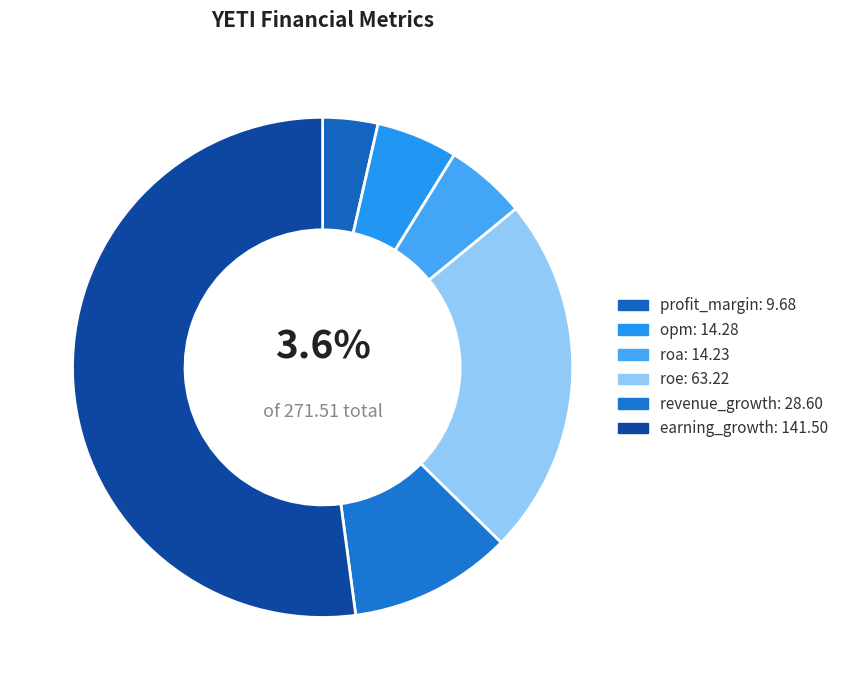

Which category has the biggest portion of the pie?

earning_growth